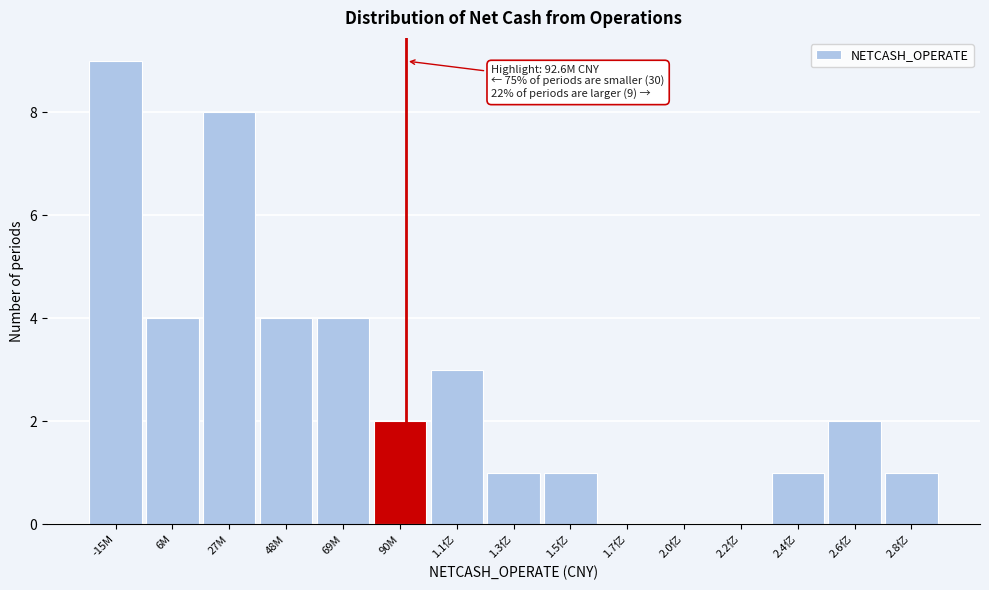

Reading left to right, list all the values displayed in this chart.

-15M=9	6M=4	27M=8	48M=4	69M=4	90M=2	1.1亿=3	1.3亿=1	1.5亿=1	1.7亿=0	2.0亿=0	2.2亿=0	2.4亿=1	2.6亿=2	2.8亿=1